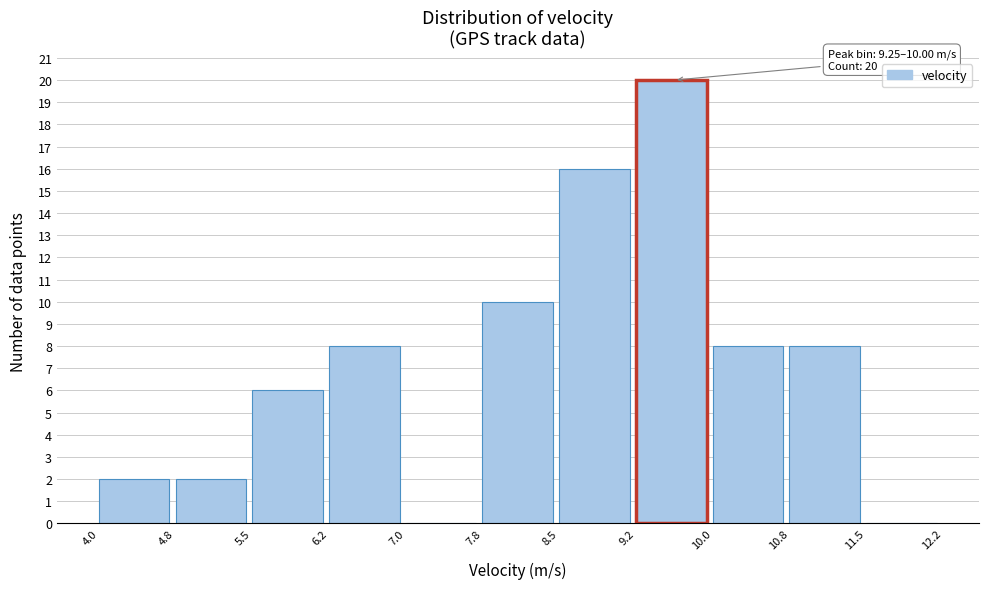

Over which range of the x-axis is the bar tallest?

9.2 to 10.0